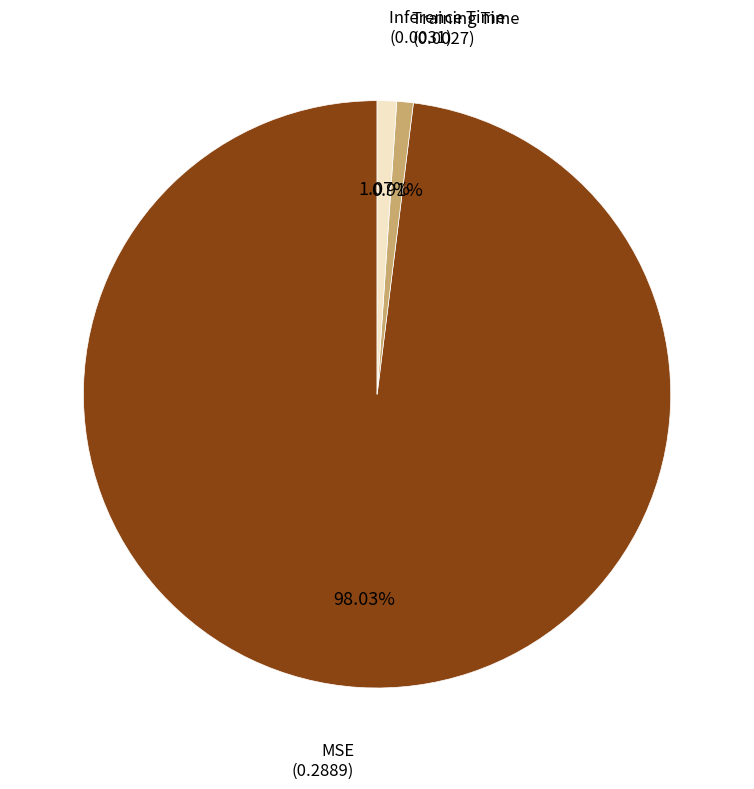

The MSE slice represents 98% of the pie. True or false?

True